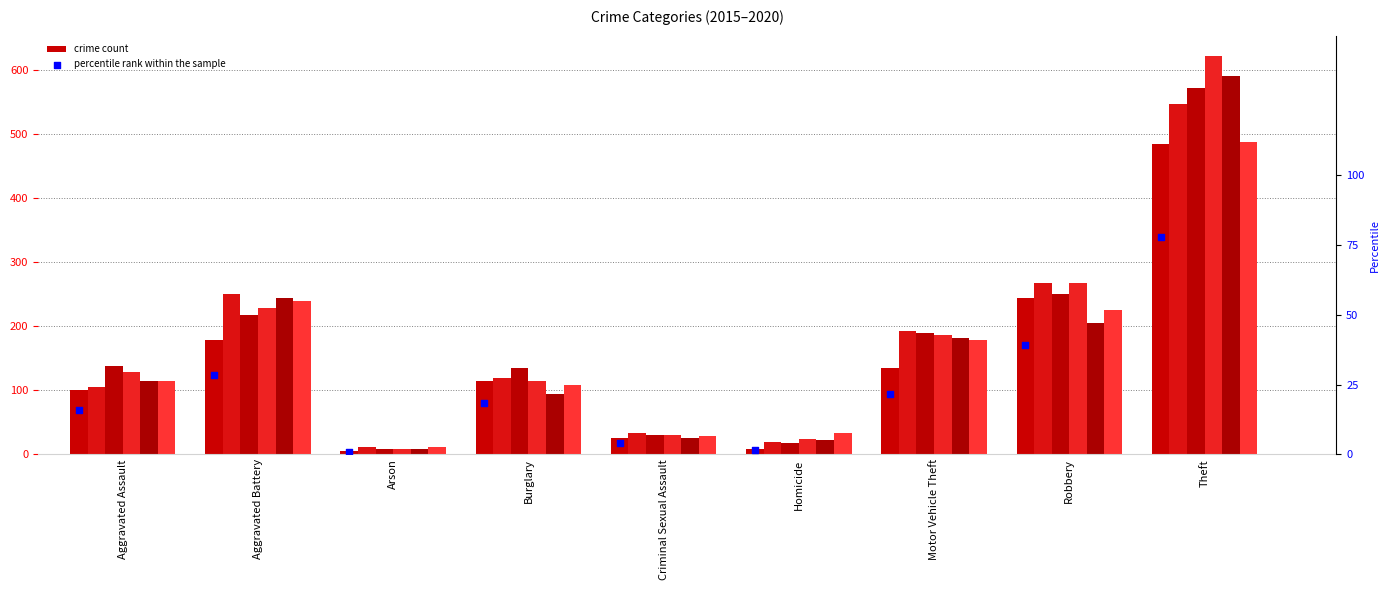

What is the change in value from Motor Vehicle Theft to Theft?

+56.2